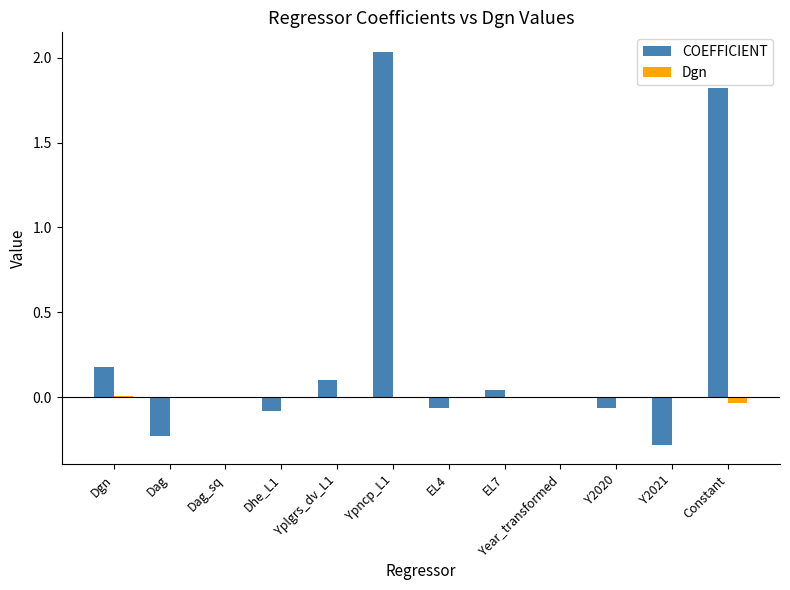

Which category has the highest value in the COEFFICIENT series?

Ypncp_L1